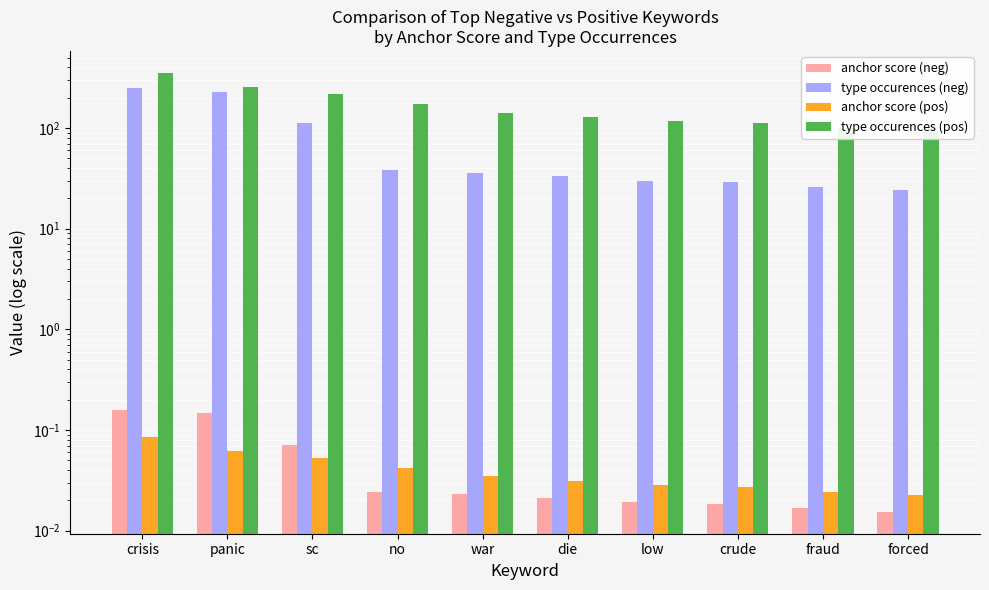

Which has a higher value, sc or no?

sc